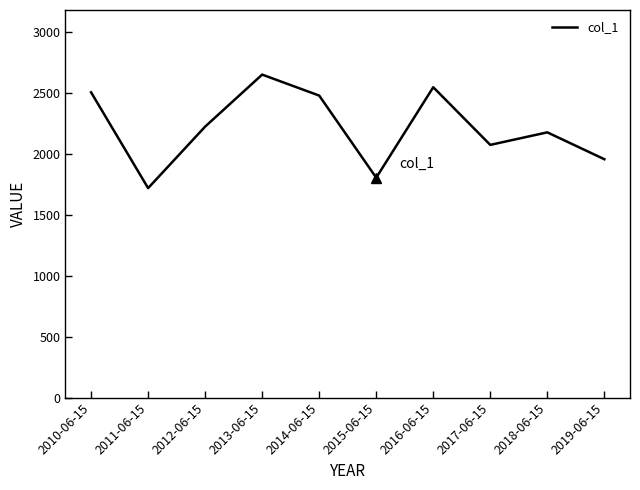

How many interior local valleys (lower than both neighbors) does the data have?

3